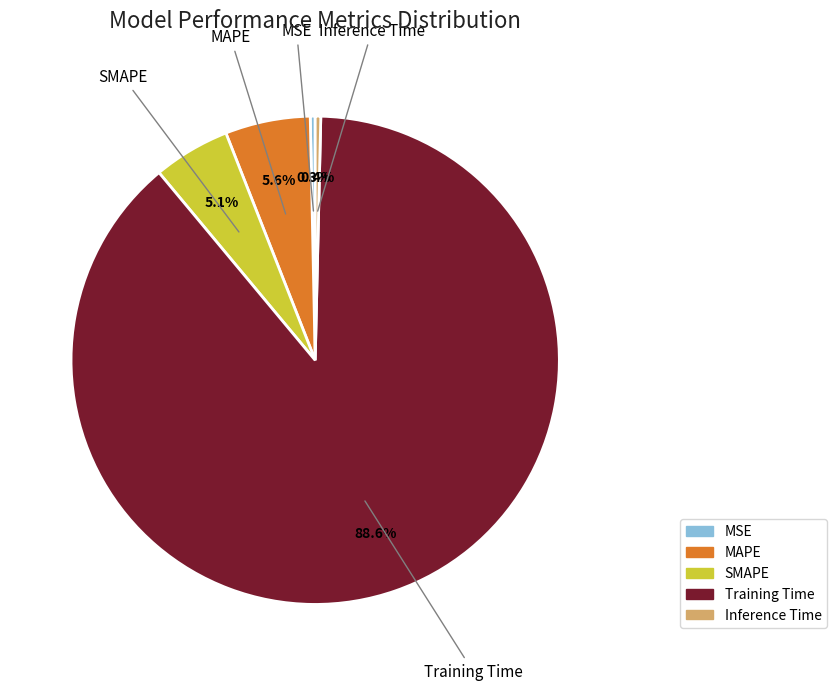

Combined, do MAPE and Inference Time account for over 50%?

No